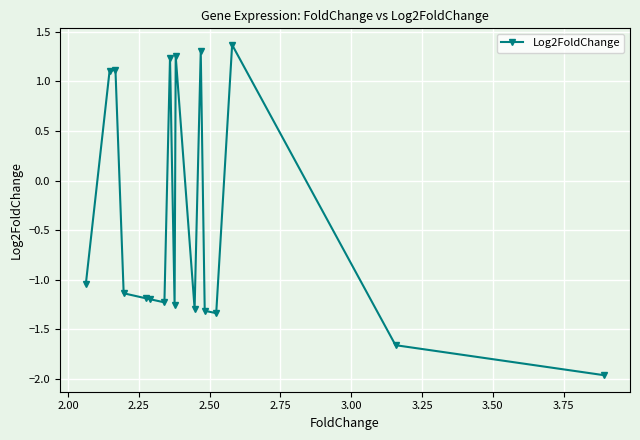

What is the average value?

-0.4